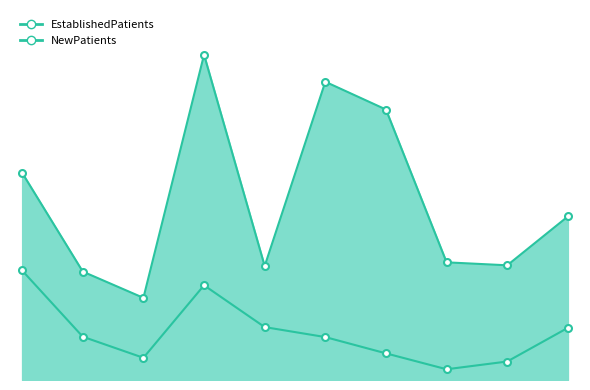

Count the number of categories in the chart.

10